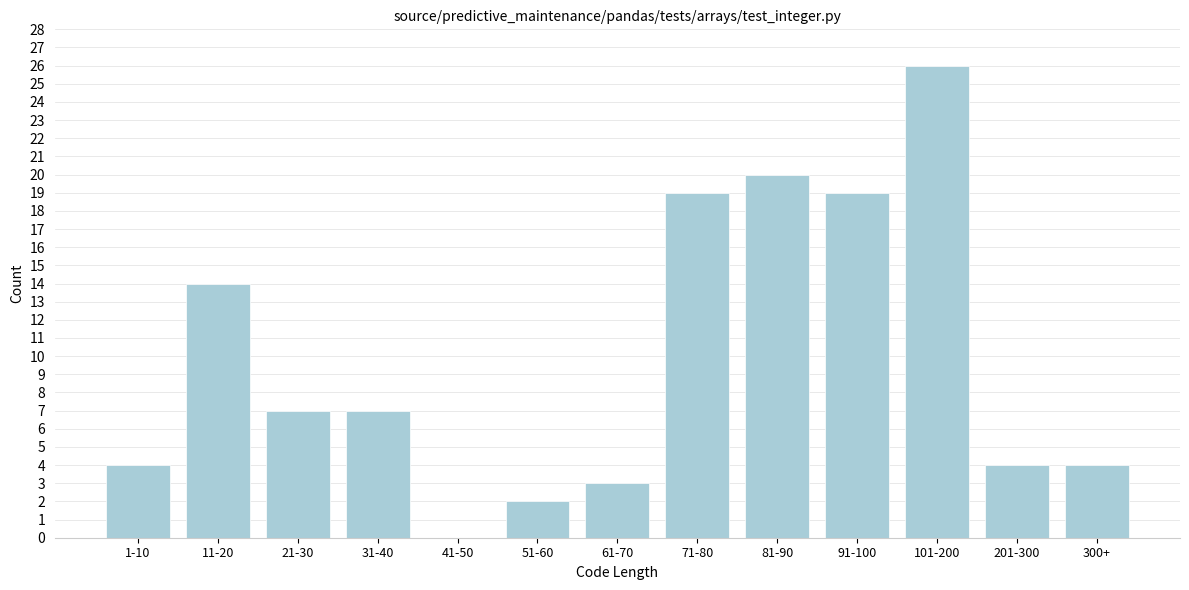

Reading left to right, list all the values displayed in this chart.

1-10=4	11-20=14	21-30=7	31-40=7	41-50=0	51-60=2	61-70=3	71-80=19	81-90=20	91-100=19	101-200=26	201-300=4	300+=4